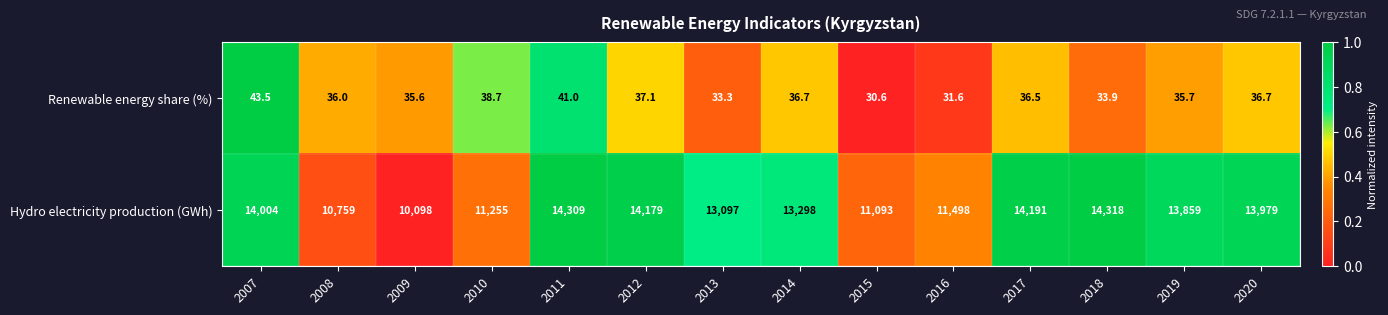

Rank the series by their average value, from highest to lowest.

Hydro electricity production (GWh), Renewable energy share (%)